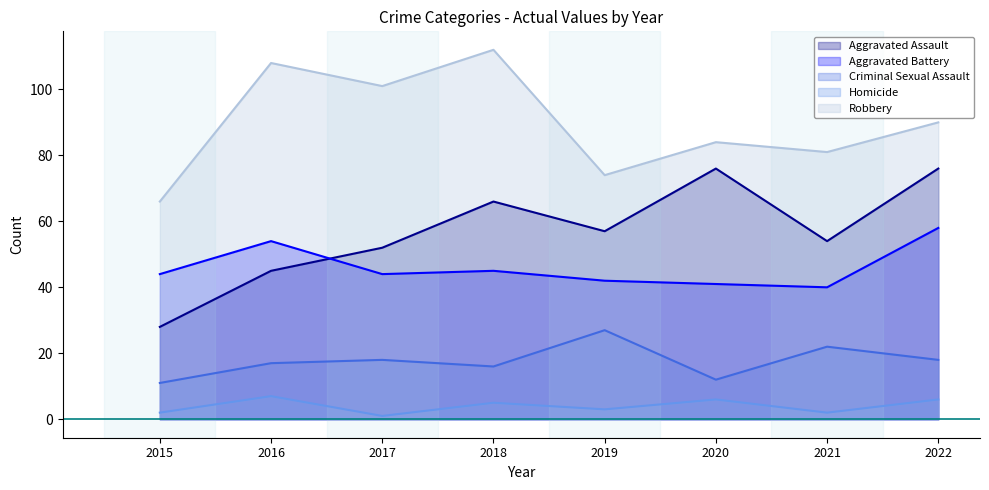

Where does the Criminal Sexual Assault series first go above 18?

2019